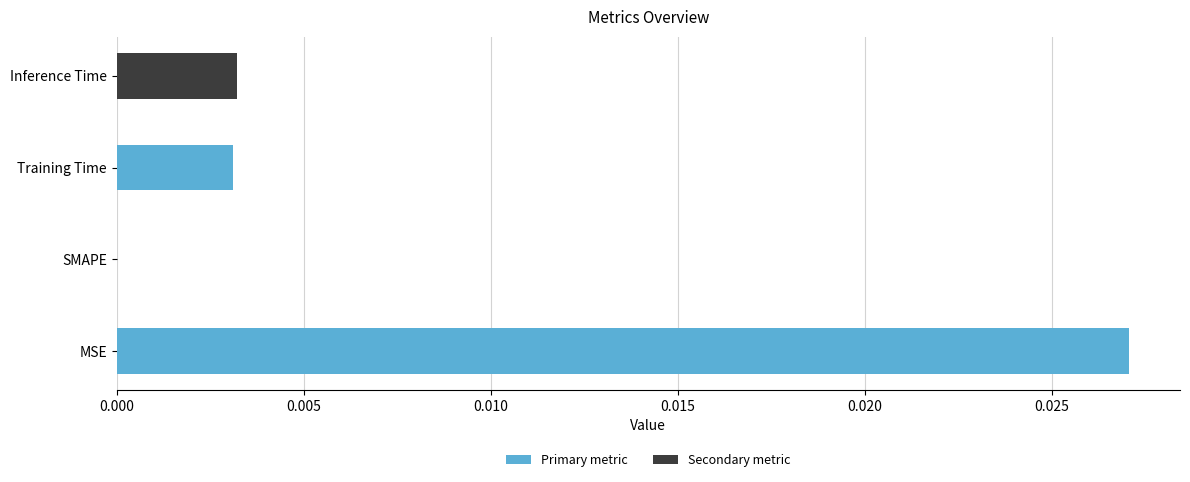

Is it true that the value at Training Time is 0.0?

True